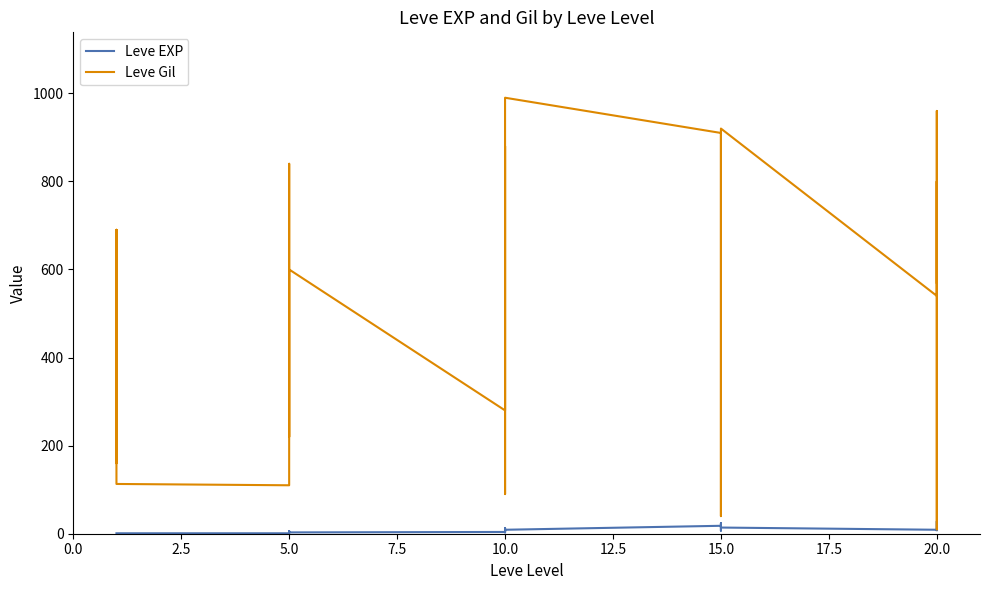

Count the number of categories in the chart.

30